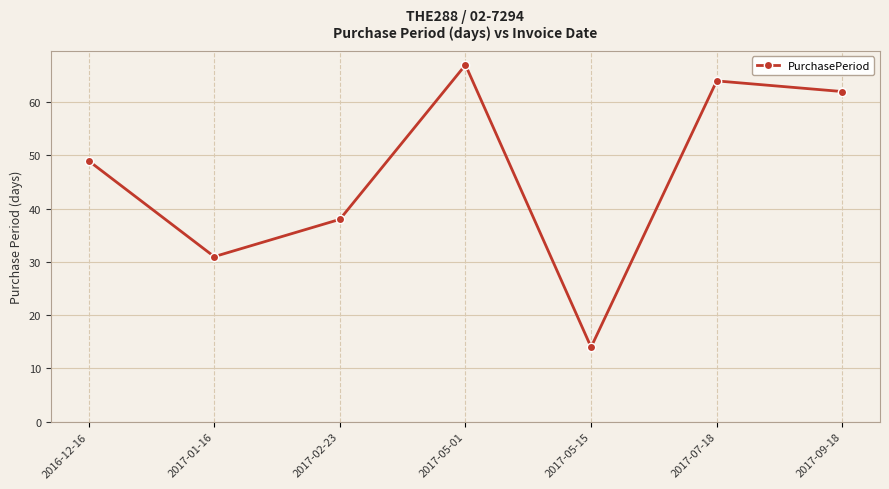

True or false: the data shows 38 at 2017-02-23.

True